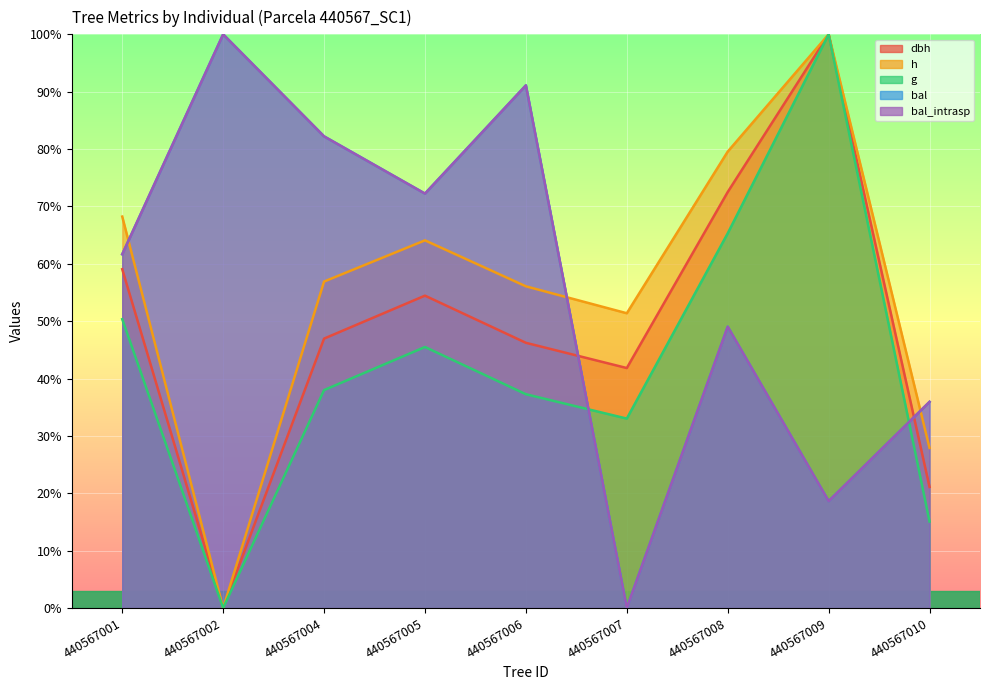

True or false: bal has a value of 27.3 at 440567001.

False